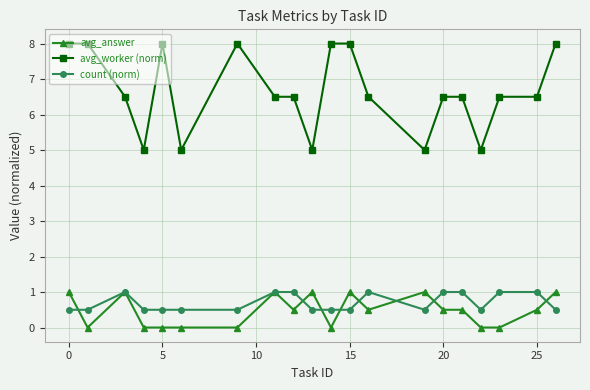

What is the value of the avg_worker (norm) point at the 2nd from the left?

8.0